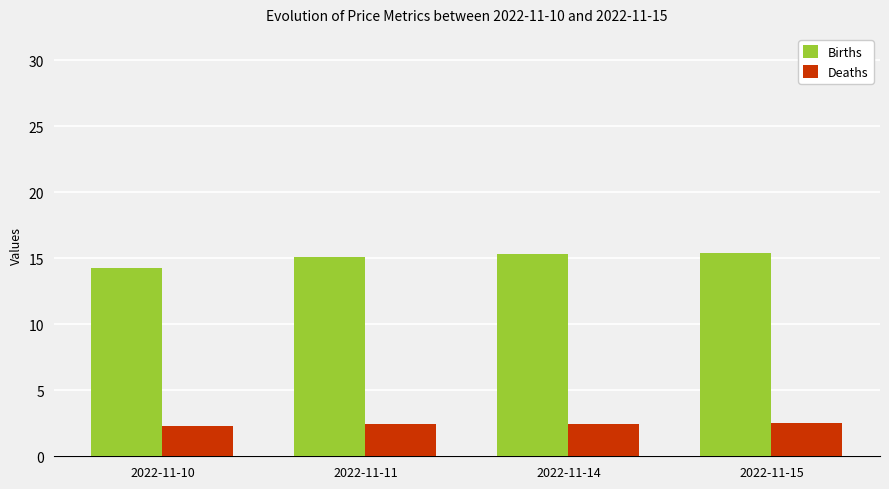

Which series changed the most between 2022-11-10 and 2022-11-15?

Births